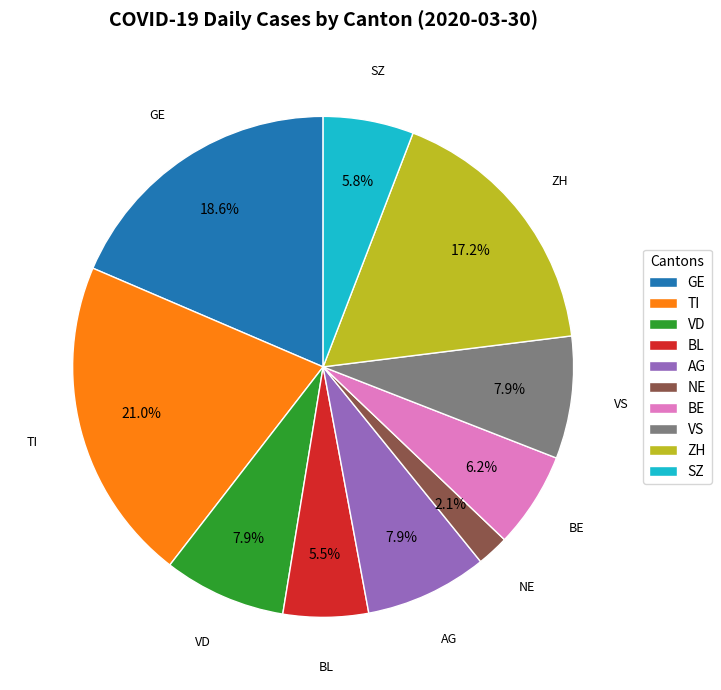

Is it true that VS is 8% of the pie?

True